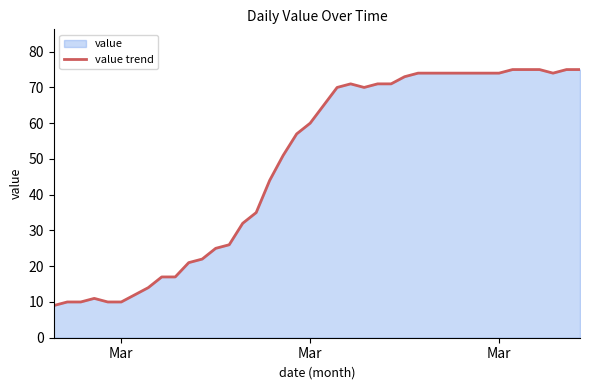

Count the number of values greater than 65.

19